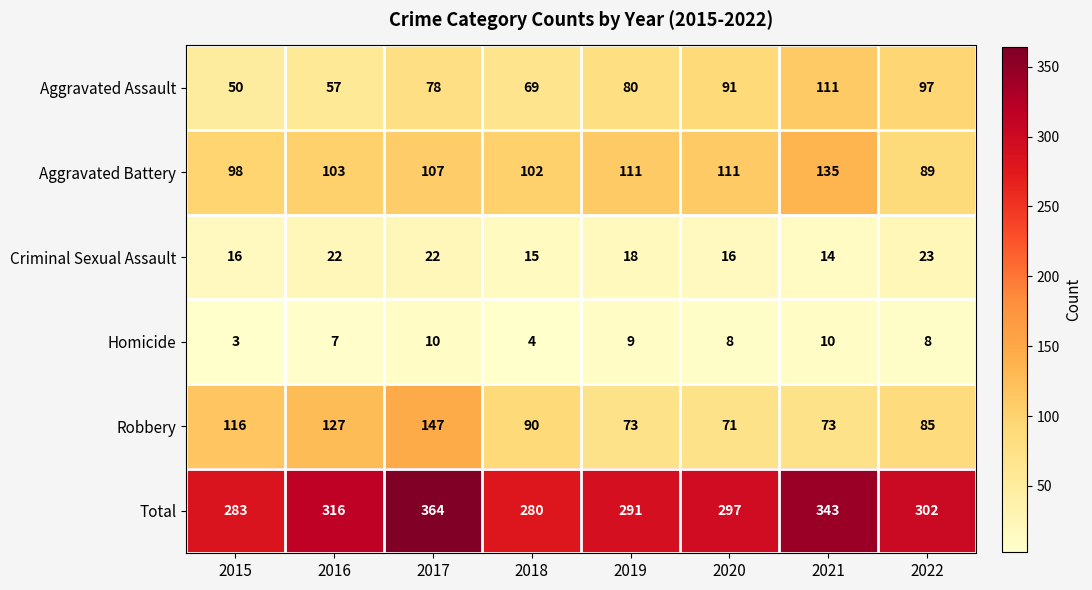

At which label does Aggravated Battery reach its peak?

2021